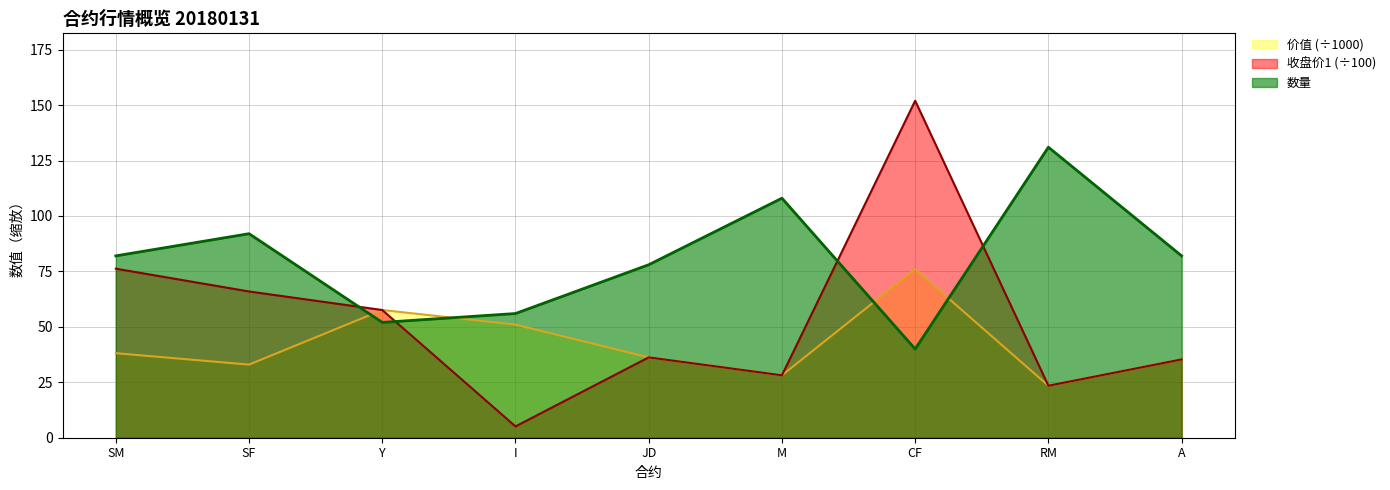

How many values in the 数量 series are below 82?

4